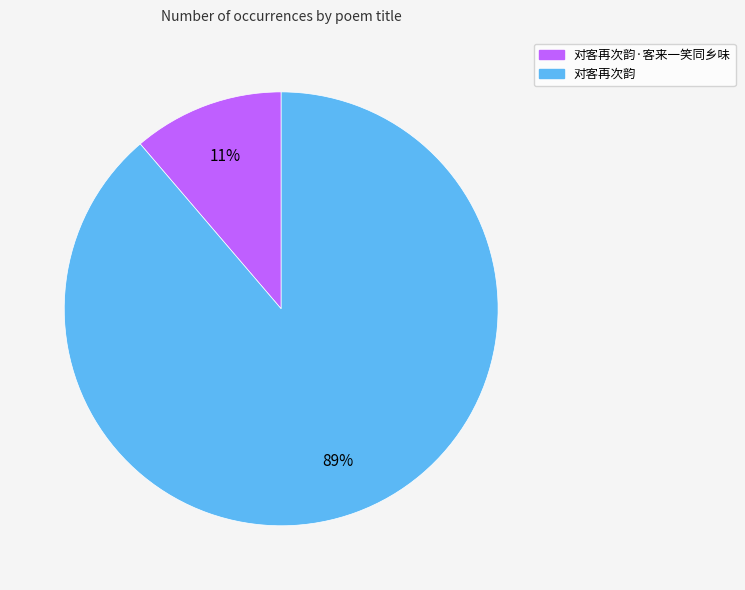

Which category has the smallest portion of the pie?

对客再次韵·客来一笑同乡味